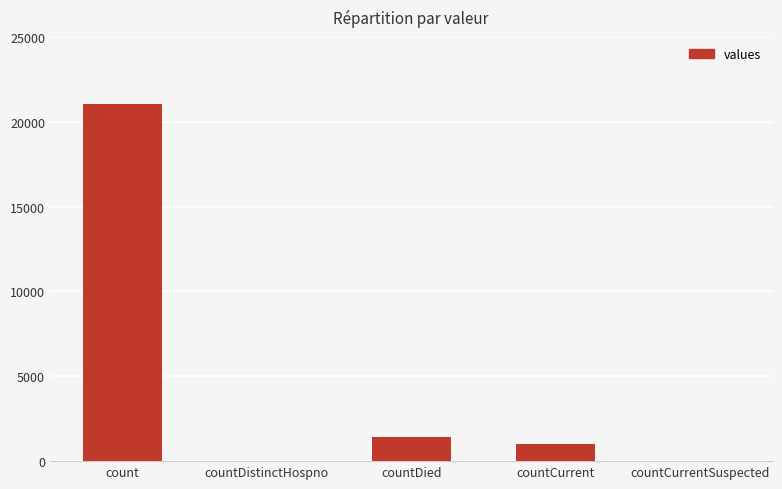

What is the maximum value shown in the chart?

21050